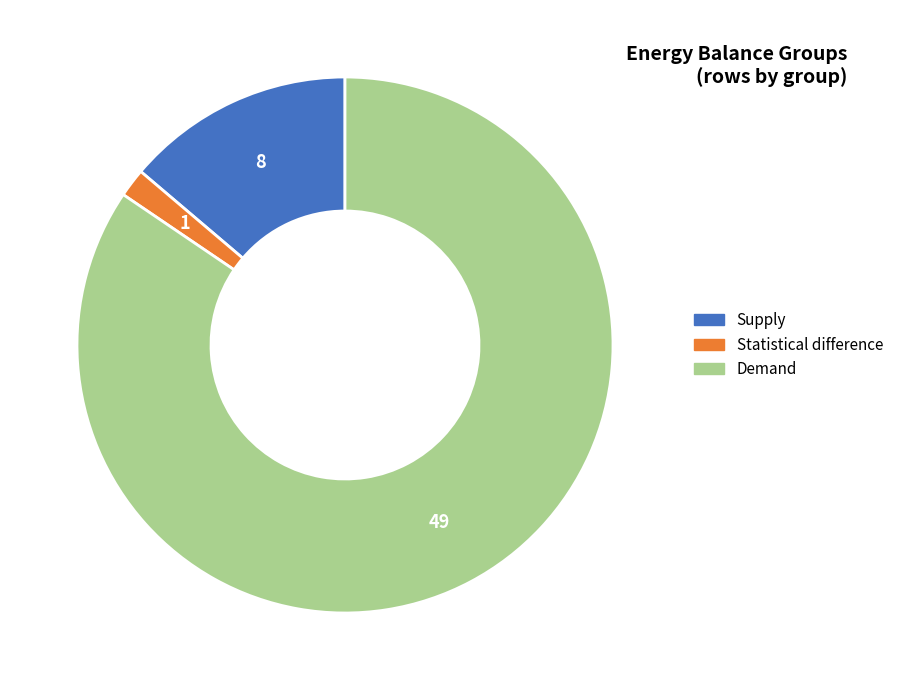

The Statistical difference slice represents 2% of the pie. True or false?

True